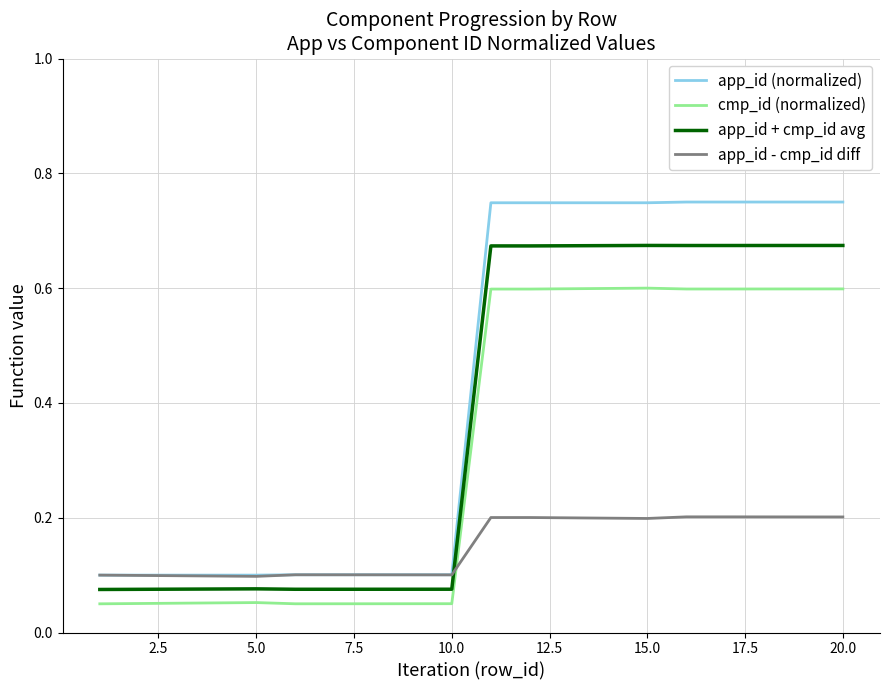

List the series in order of their overall mean, lowest first.

app_id - cmp_id diff, cmp_id (normalized), app_id + cmp_id avg, app_id (normalized)